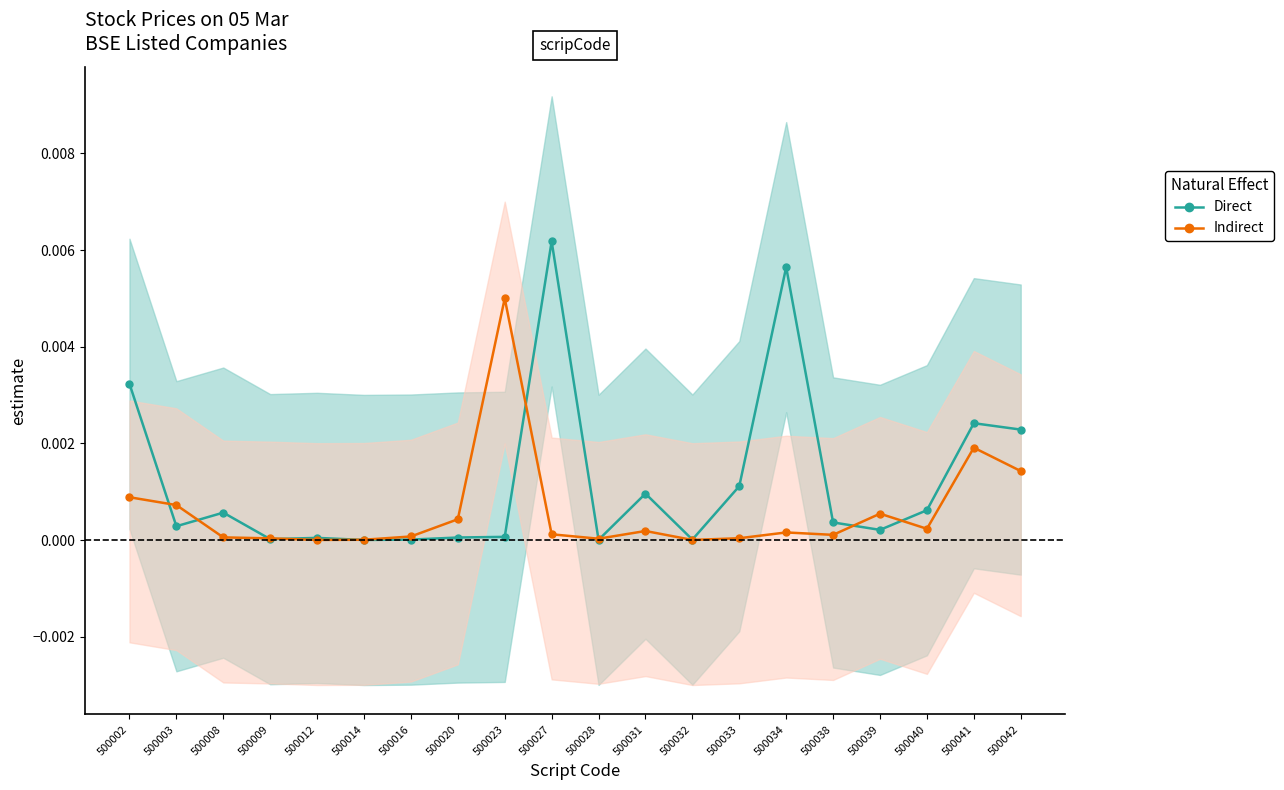

What are all the series names shown in the legend?

Direct, Indirect